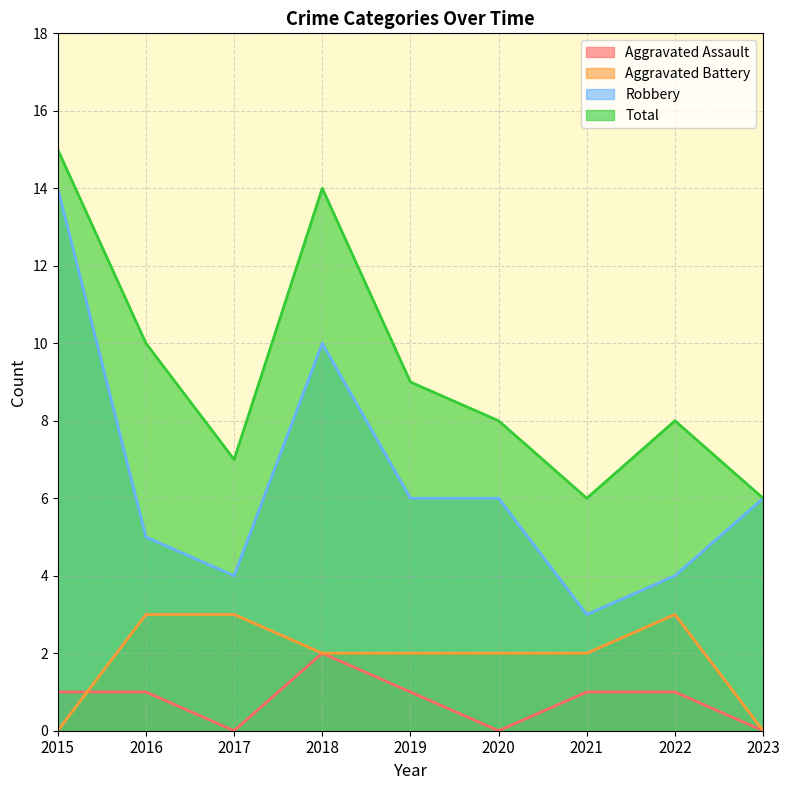

What is the sum of all Aggravated Assault values?

7